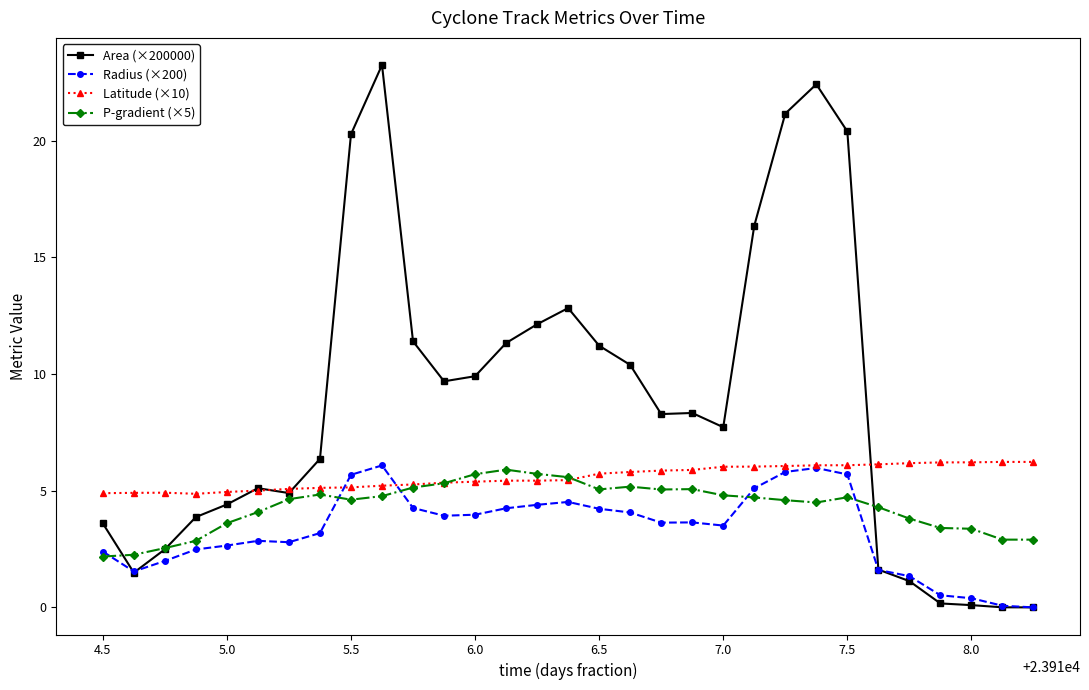

What are all the series names shown in the legend?

Area (×200000), Radius (×200), Latitude (×10), P-gradient (×5)